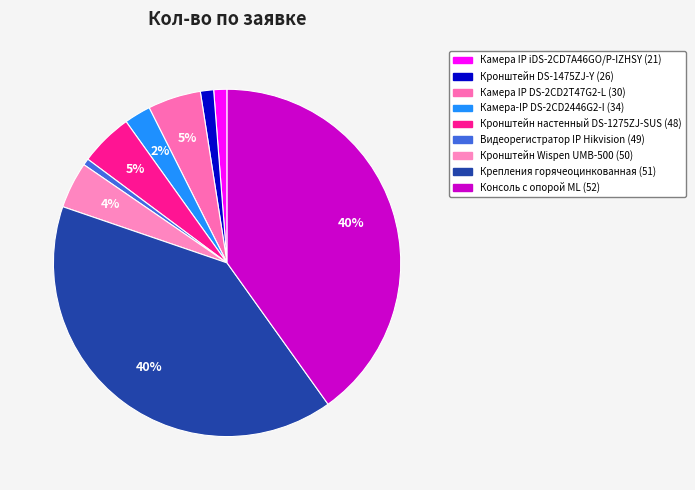

Rank the categories by value from highest to lowest.

Крепления горячеоцинкованная (51), Консоль с опорой ML (52), Камера IP DS-2CD2T47G2-L (30), Кронштейн настенный DS-1275ZJ-SUS (48), Кронштейн Wispen UMB-500 (50), Камера-IP DS-2CD2446G2-I (34), Камера IP iDS-2CD7A46GO/P-IZHSY (21), Кронштейн DS-1475ZJ-Y (26), Видеорегистратор IP Hikvision (49)